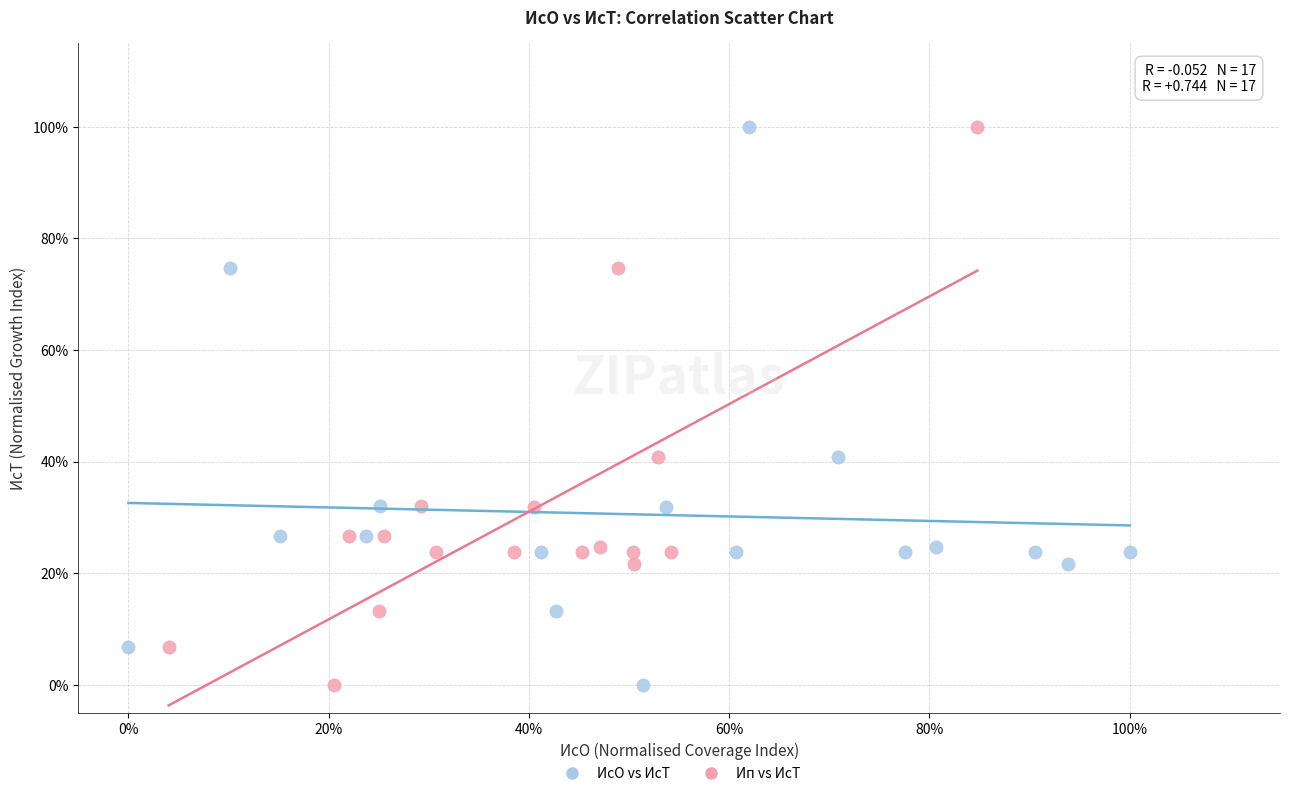

What are all the series names shown in the legend?

ИсО vs ИсТ, Ип vs ИсТ